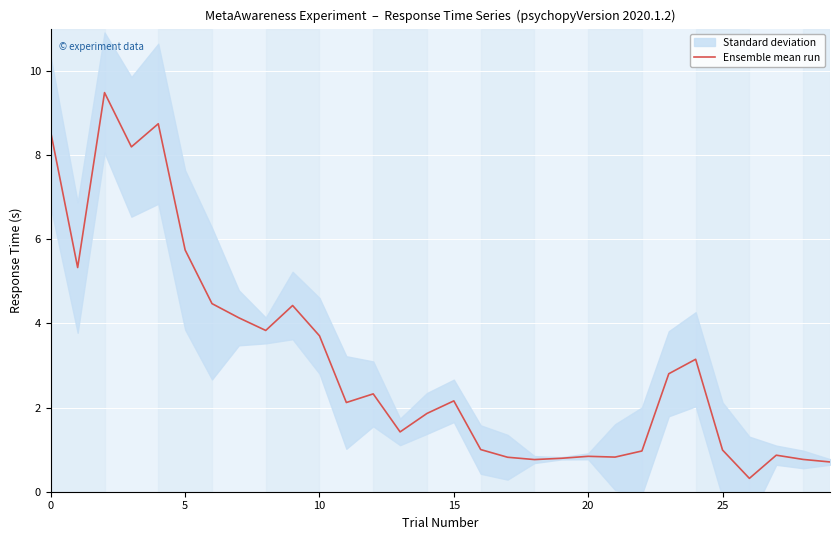

Is it true that the value at 16 is 1.0?

True